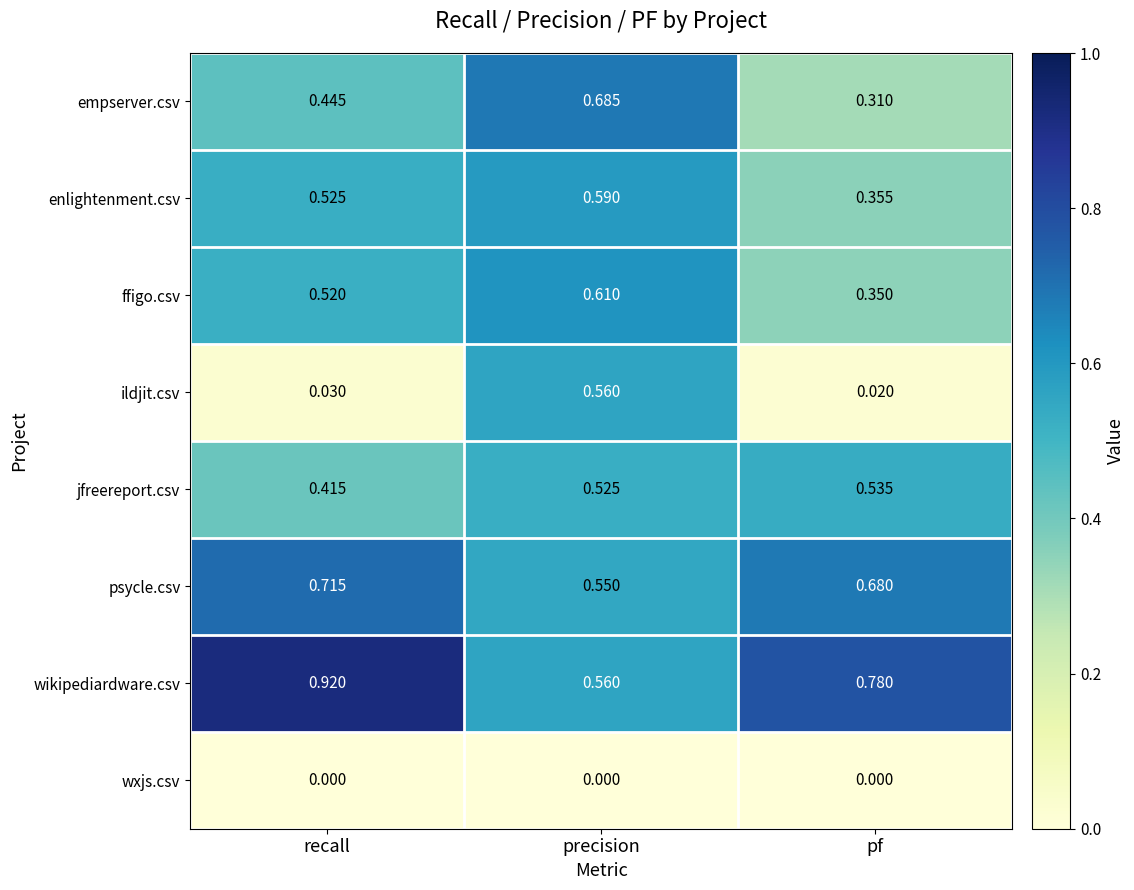

Rank the categories by wikipediardware.csv value from lowest to highest.

precision, pf, recall